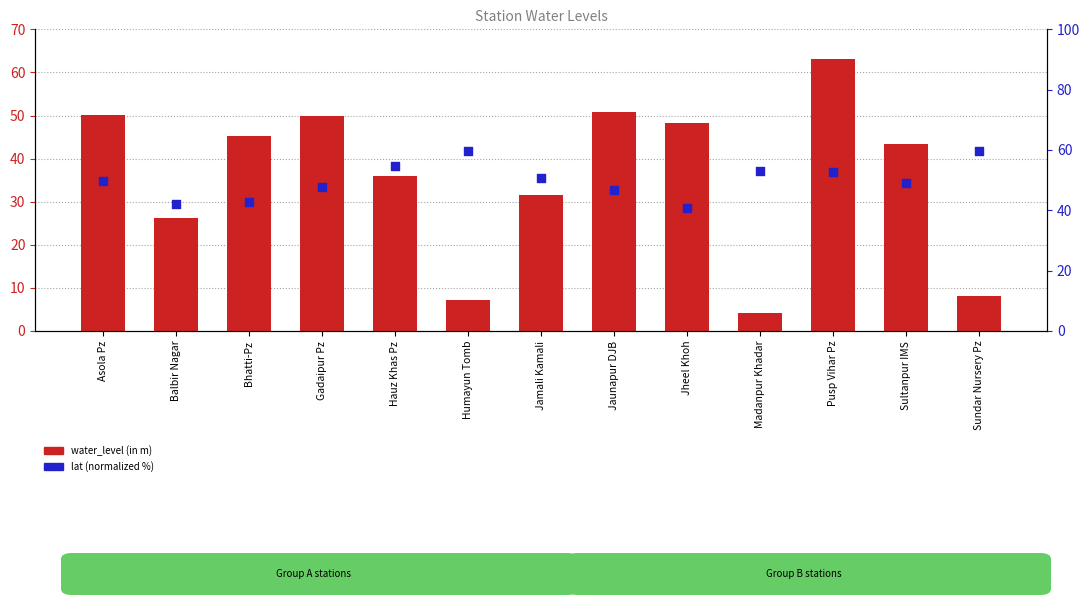

Which series has the largest total across all categories?

lat (normalized %)